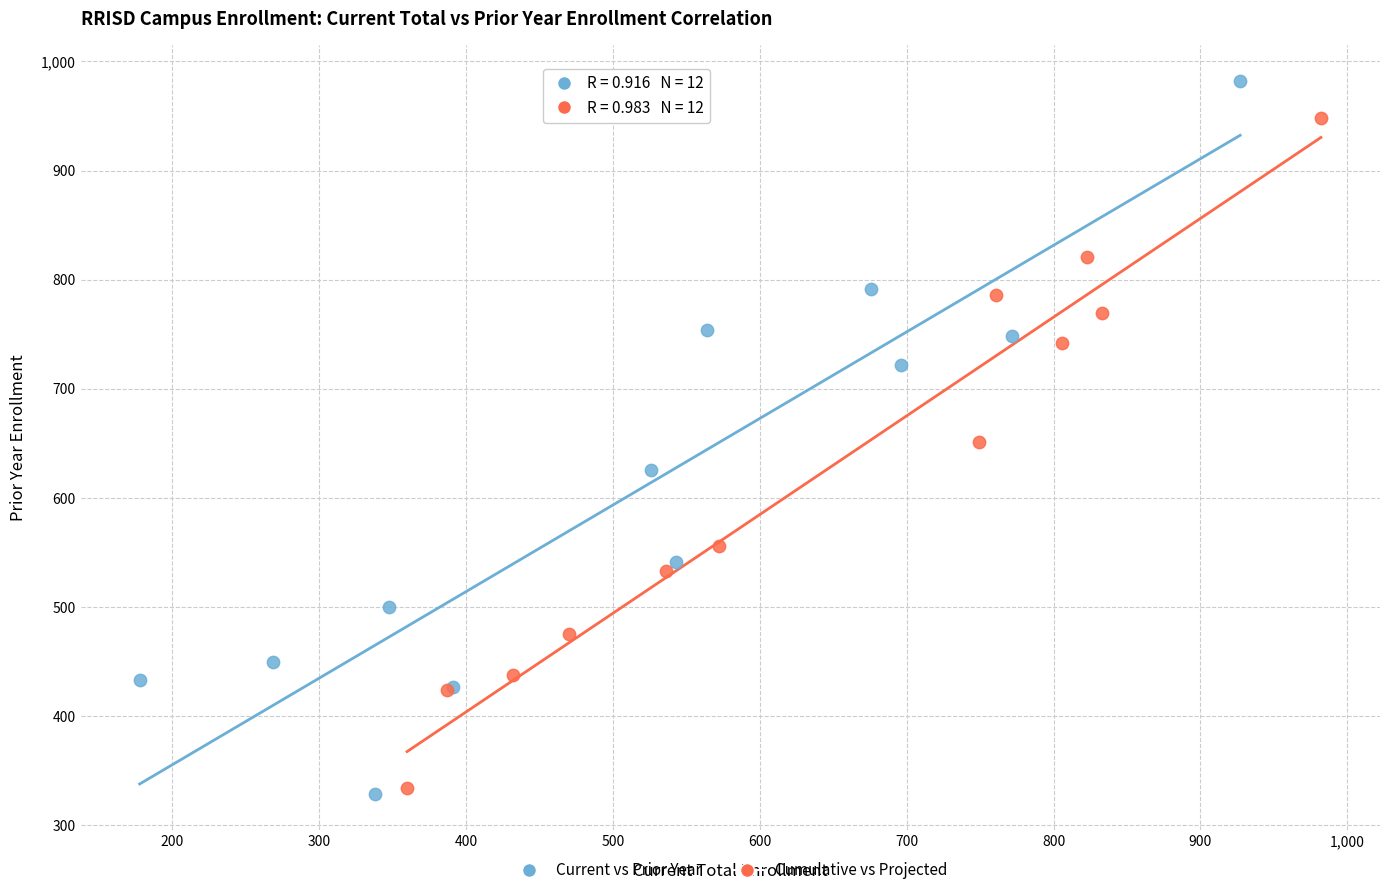

What are all the series names shown in the legend?

Current vs Prior Year, Cumulative vs Projected